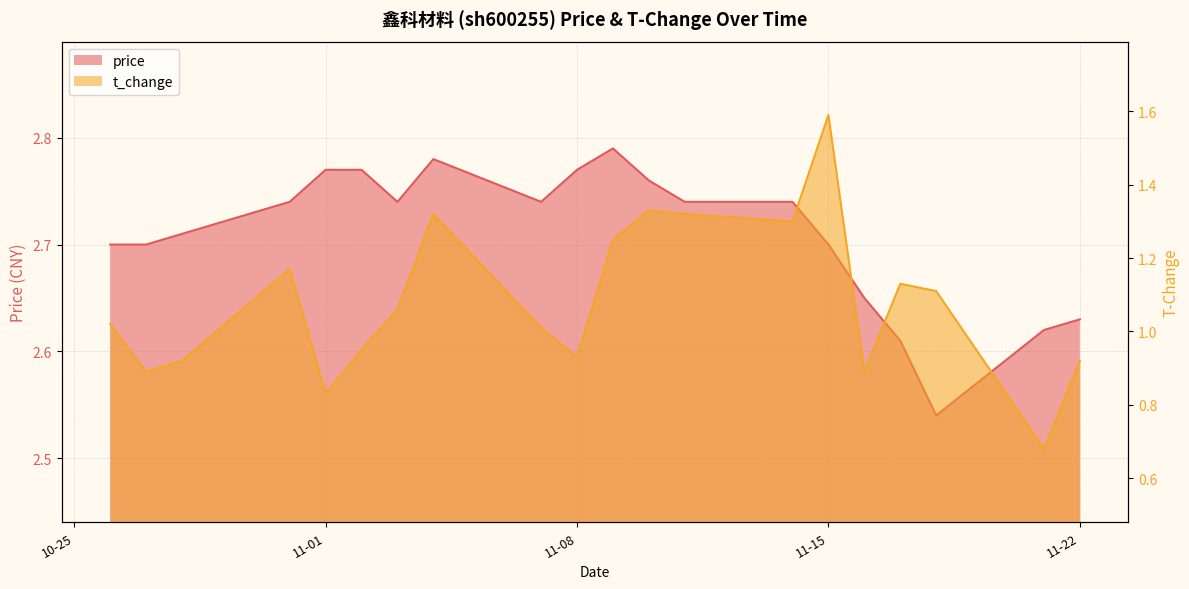

Which has a higher value, 2022-11-16 or 2022-11-04?

2022-11-04